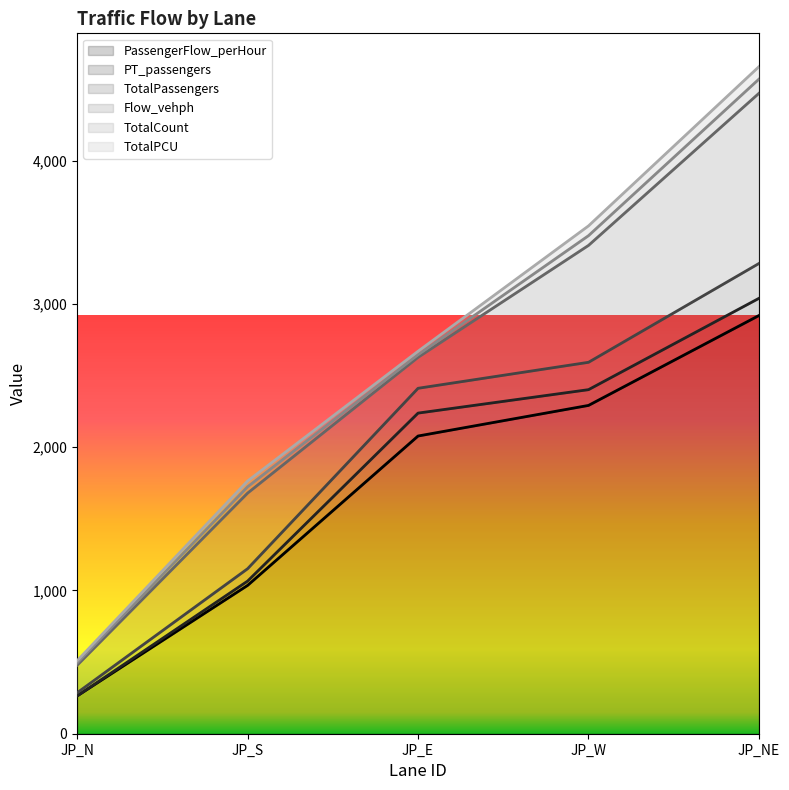

What is the minimum value for PassengerFlow_perHour?

264.0